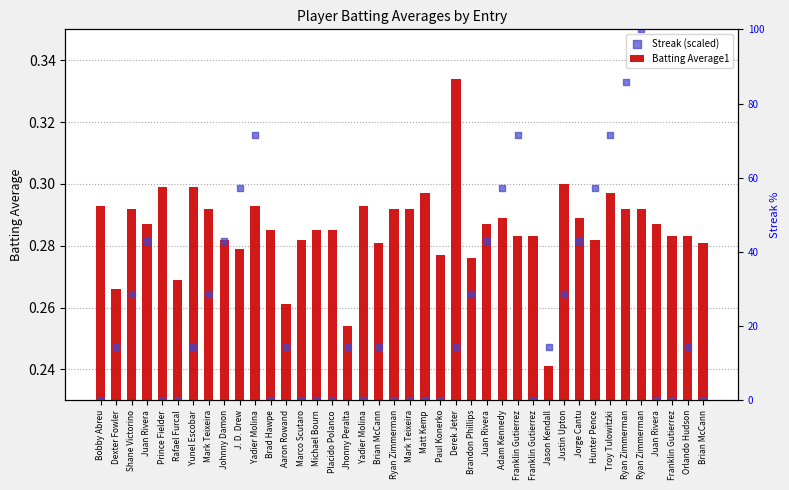

Which series has the largest Y range (max minus min)?

Streak (scaled)